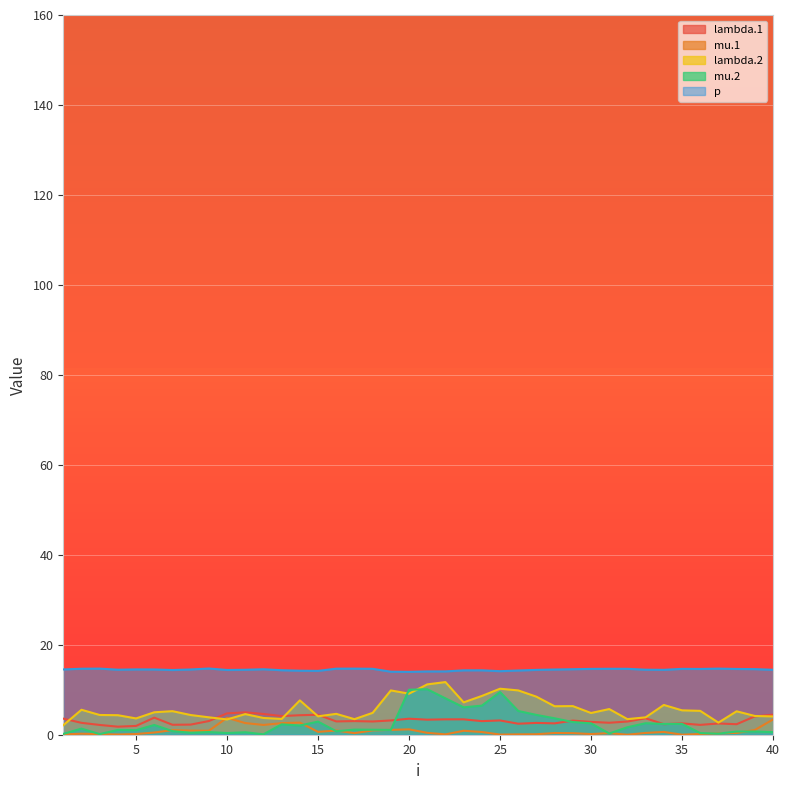

The value of mu.1 at 38 is 0.2. True or false?

False